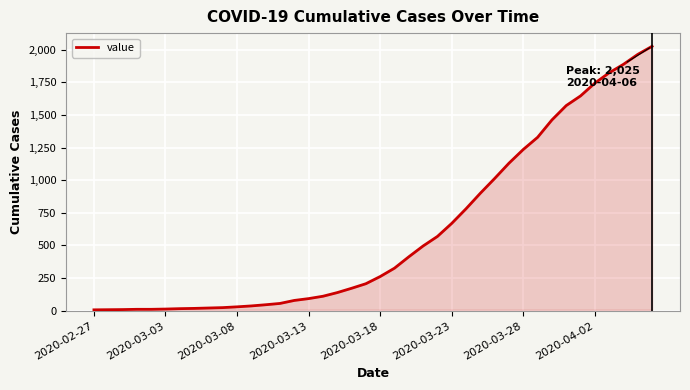

What is the maximum value shown in the chart?

2025